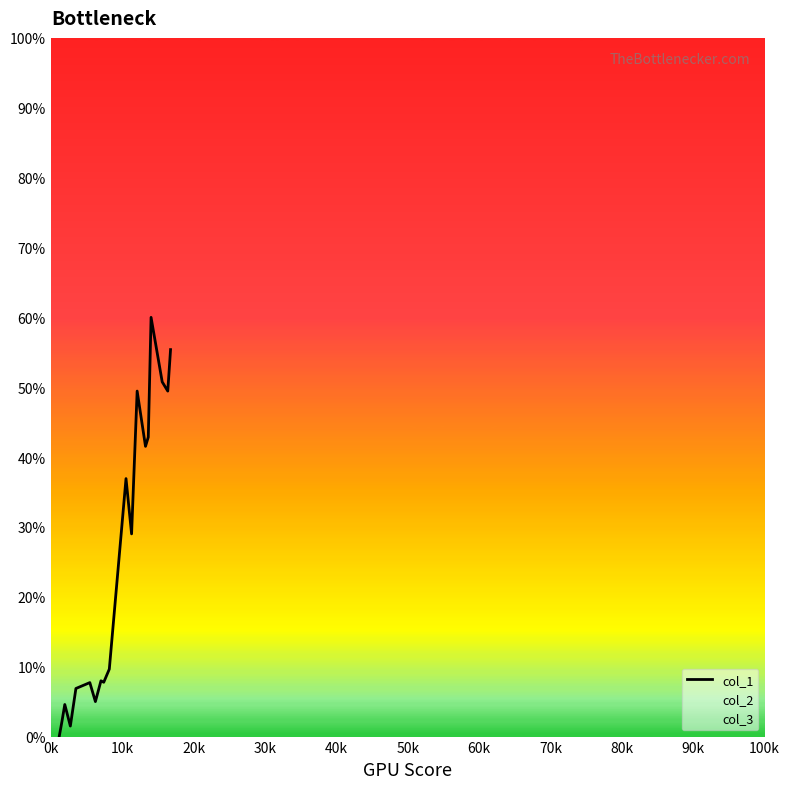

Does the chart display data point markers on the line(s)?

No